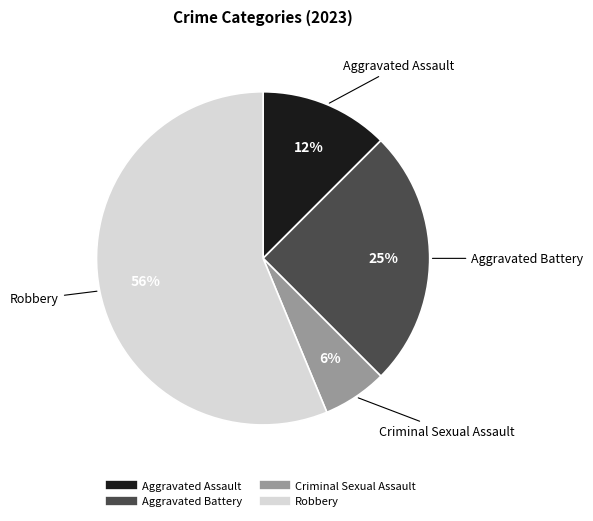

What percentage is the Criminal Sexual Assault slice, to the nearest percent?

6%